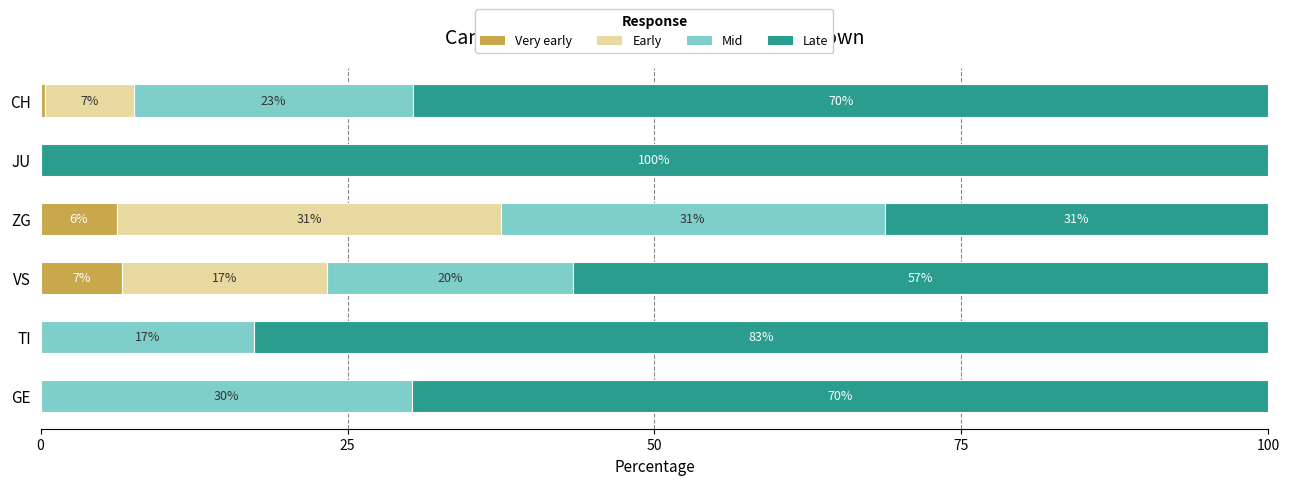

What are all the series names shown in the legend?

Very early, Early, Mid, Late